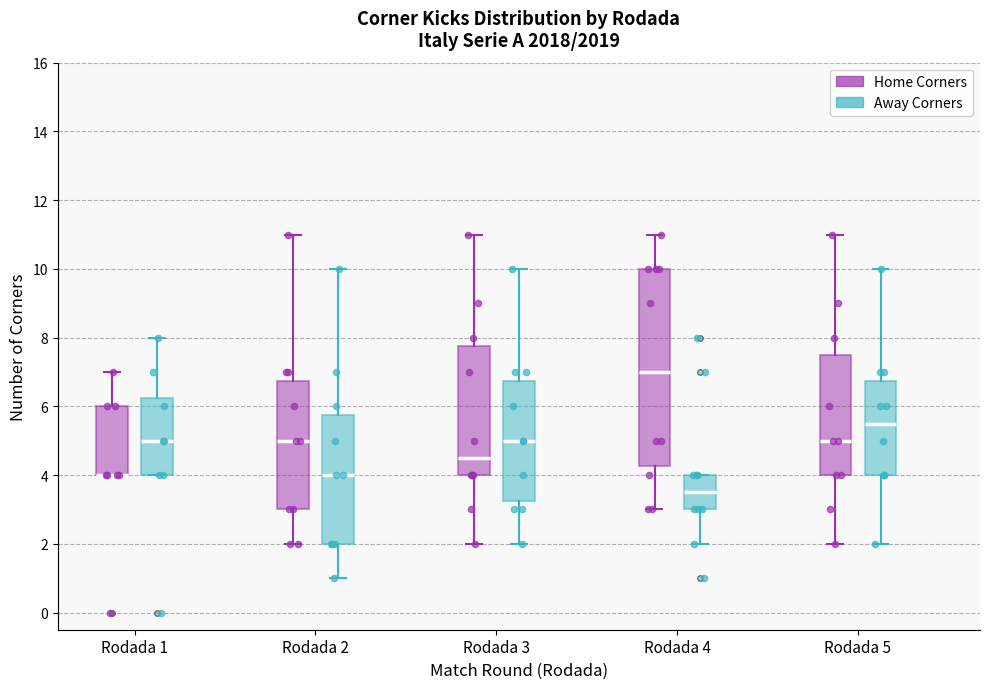

Comparing the boxes themselves (not the whiskers), which one is the tallest?

Rodada 4 (Home Corners)